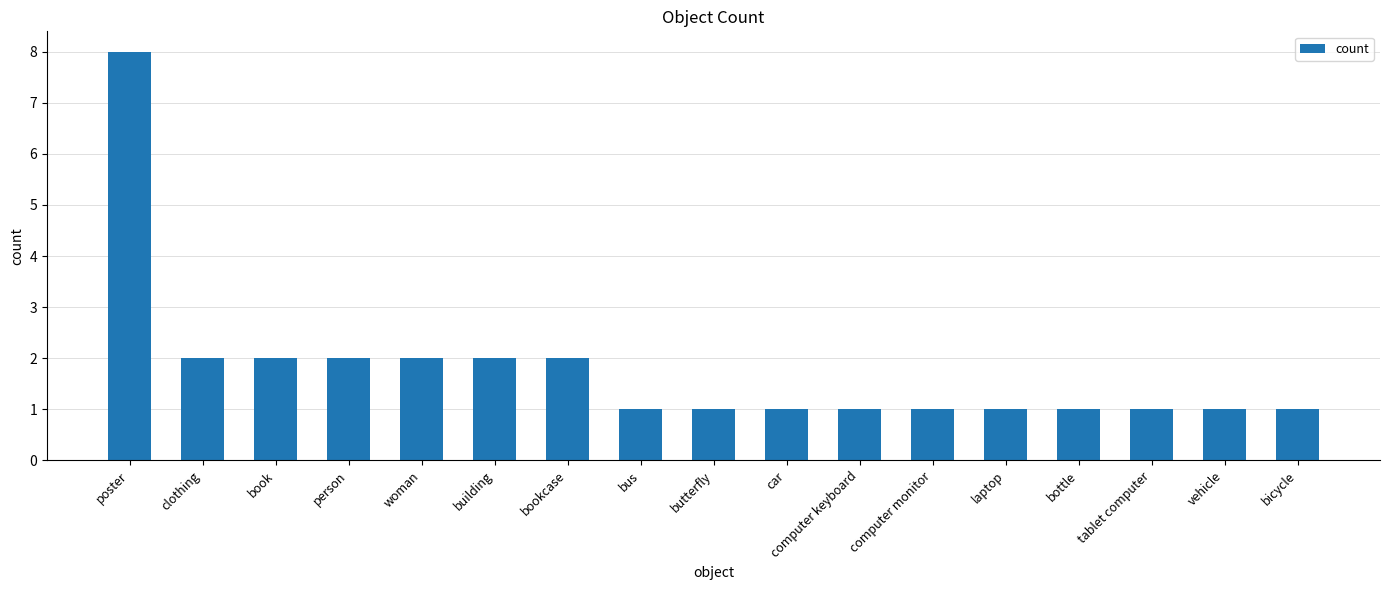

Approximately how many times larger is the value at laptop compared to building?

0.5